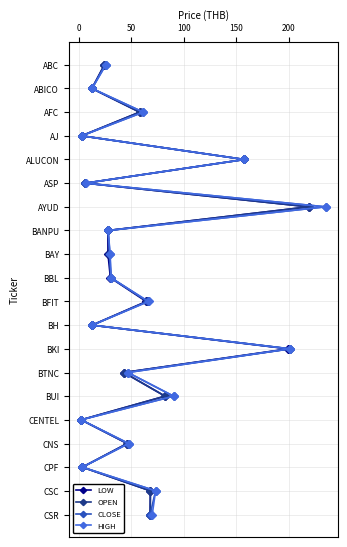

What are all the series names shown in the legend?

LOW, OPEN, CLOSE, HIGH